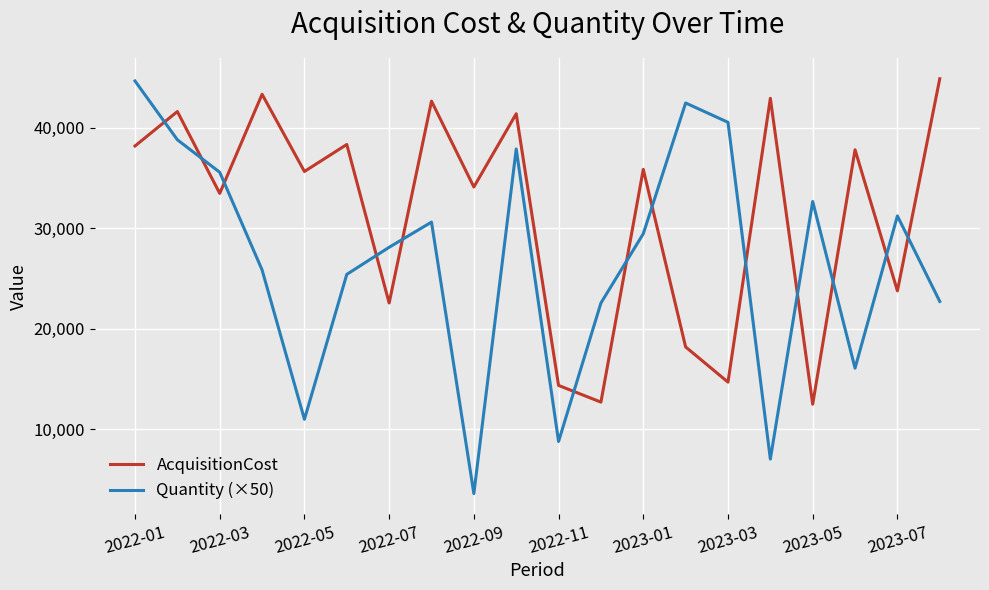

How many series are shown in this chart?

2